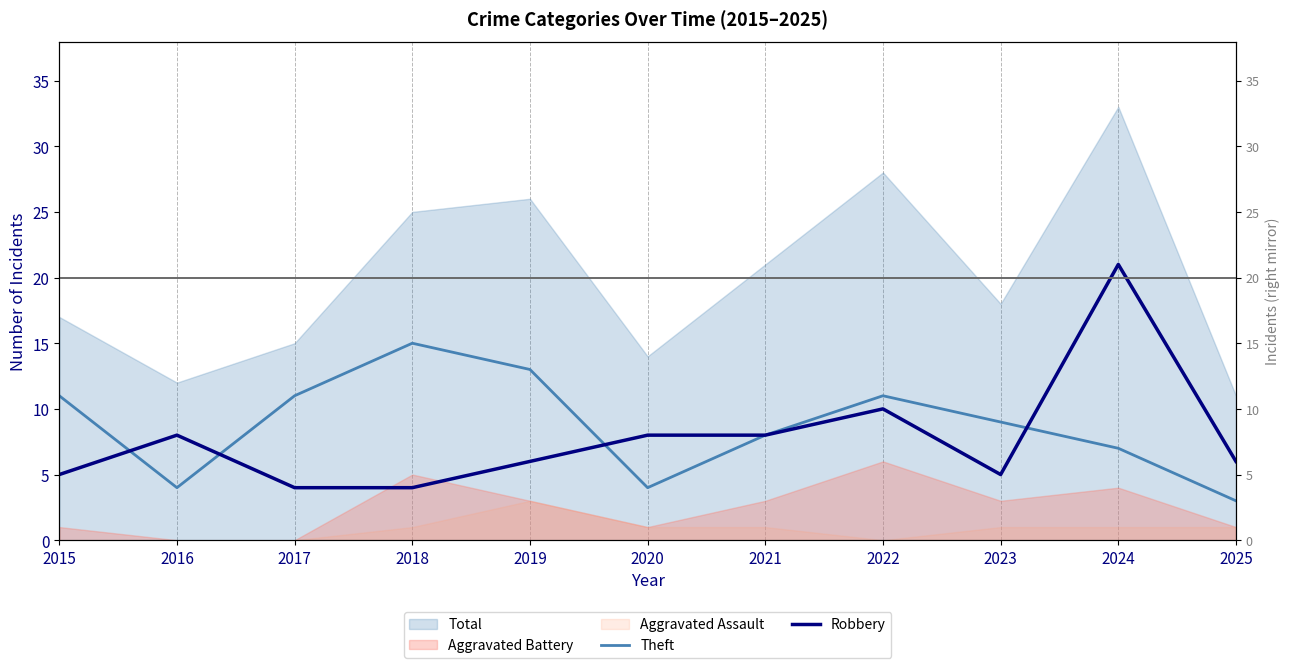

Rank the categories by Robbery value from highest to lowest.

2024, 2022, 2016, 2020, 2021, 2019, 2025, 2015, 2023, 2017, 2018